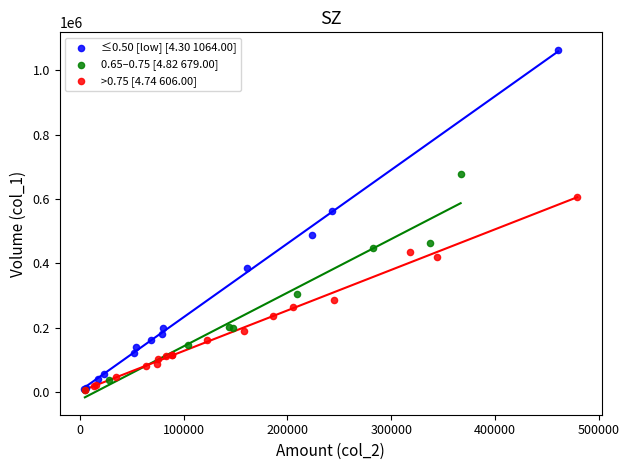

Which series has the largest Y range (max minus min)?

≤0.50 [low] [4.30 1064.00]